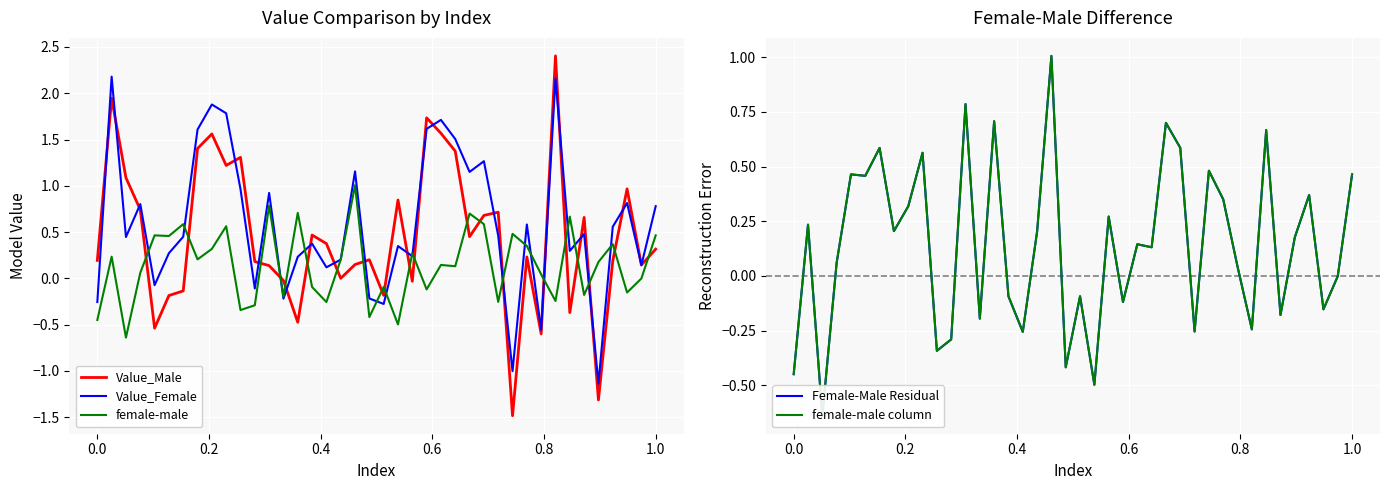

What is the minimum value for Value_Male?

-1.5